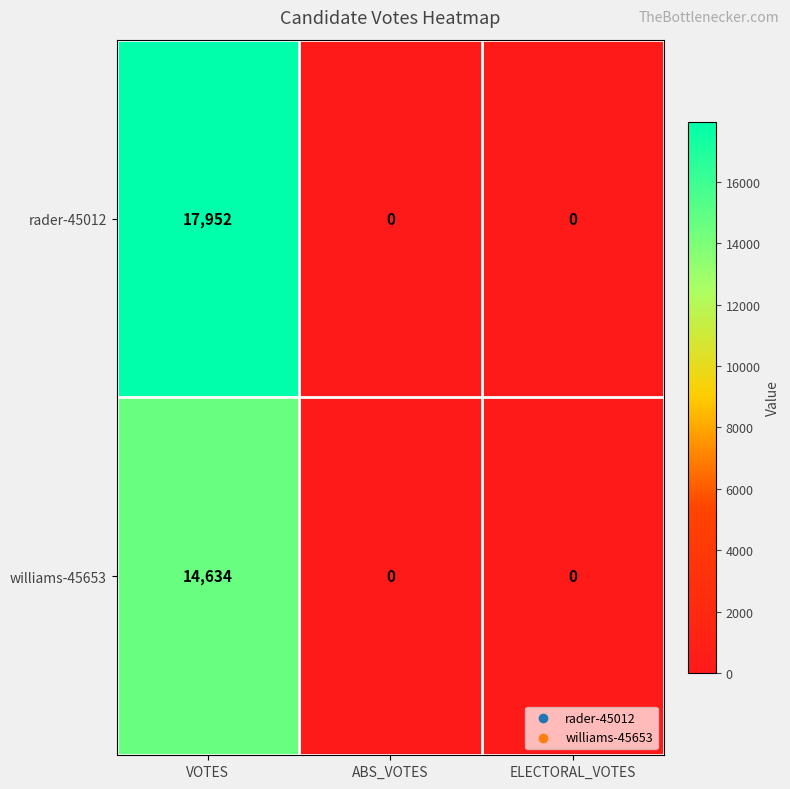

Count the number of data series in this chart.

2